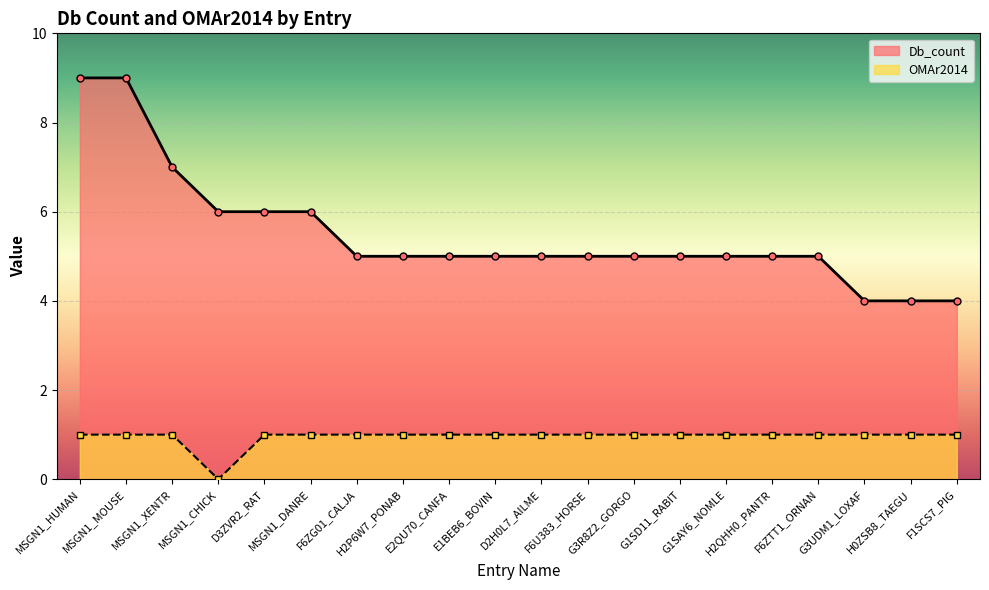

Reading left to right, list all the values displayed in this chart.

Db_count: MSGN1_HUMAN=9	MSGN1_MOUSE=9	MSGN1_XENTR=7	MSGN1_CHICK=6	D3ZVR2_RAT=6	MSGN1_DANRE=6	F6ZG01_CALJA=5	H2P6W7_PONAB=5	E2QU70_CANFA=5	E1BEB6_BOVIN=5	D2H0L7_AILME=5	F6U383_HORSE=5	G3R8Z2_GORGO=5	G1SD11_RABIT=5	G1SAY6_NOMLE=5	H2QHH0_PANTR=5	F6ZTT1_ORNAN=5	G3UDM1_LOXAF=4	H0ZSB8_TAEGU=4	F1SCS7_PIG=4
OMAr2014: MSGN1_HUMAN=1	MSGN1_MOUSE=1	MSGN1_XENTR=1	MSGN1_CHICK=0	D3ZVR2_RAT=1	MSGN1_DANRE=1	F6ZG01_CALJA=1	H2P6W7_PONAB=1	E2QU70_CANFA=1	E1BEB6_BOVIN=1	D2H0L7_AILME=1	F6U383_HORSE=1	G3R8Z2_GORGO=1	G1SD11_RABIT=1	G1SAY6_NOMLE=1	H2QHH0_PANTR=1	F6ZTT1_ORNAN=1	G3UDM1_LOXAF=1	H0ZSB8_TAEGU=1	F1SCS7_PIG=1